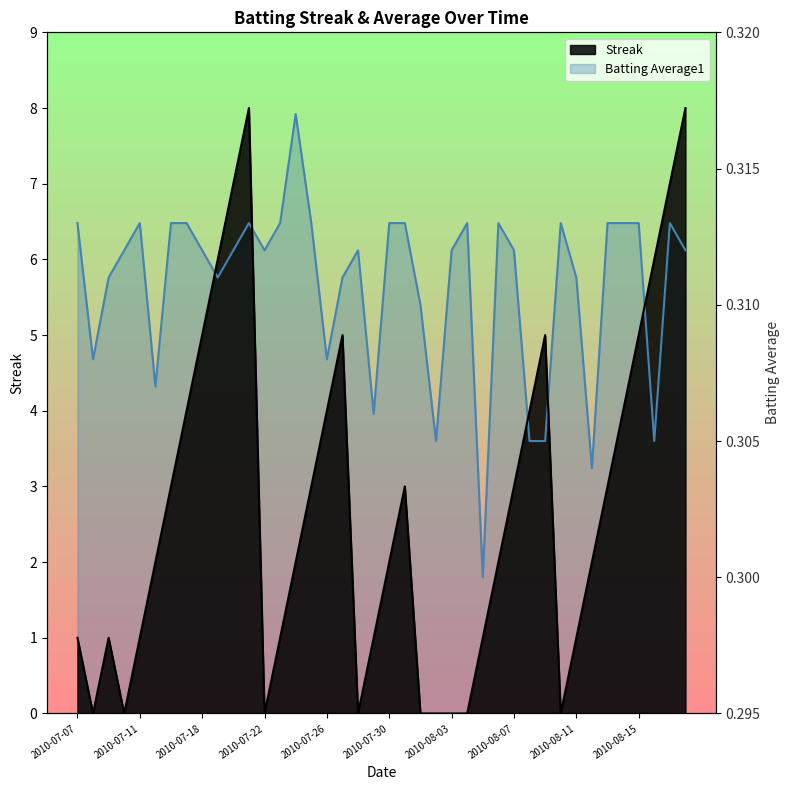

Where is the first local maximum for Batting Average1?

2010-07-11